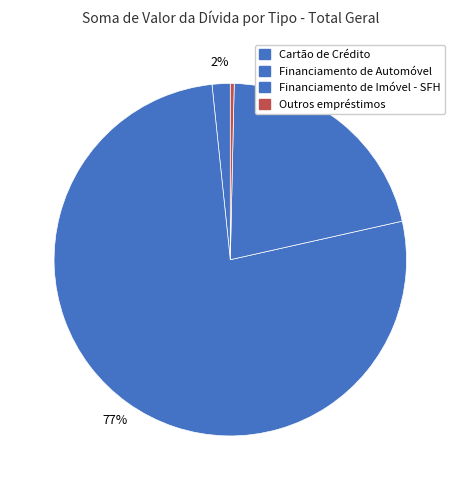

Does any single category account for the majority?

Yes